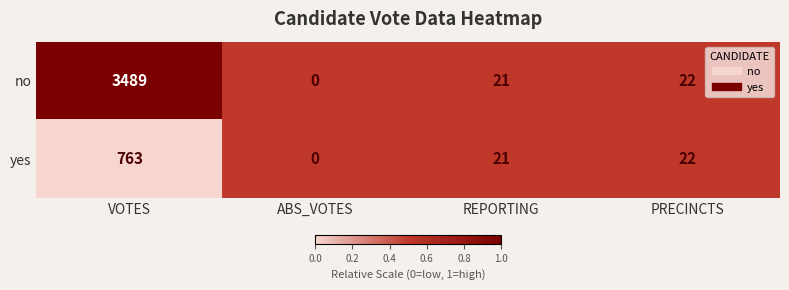

What is the approximate value of no at VOTES, to the nearest 50?

3500